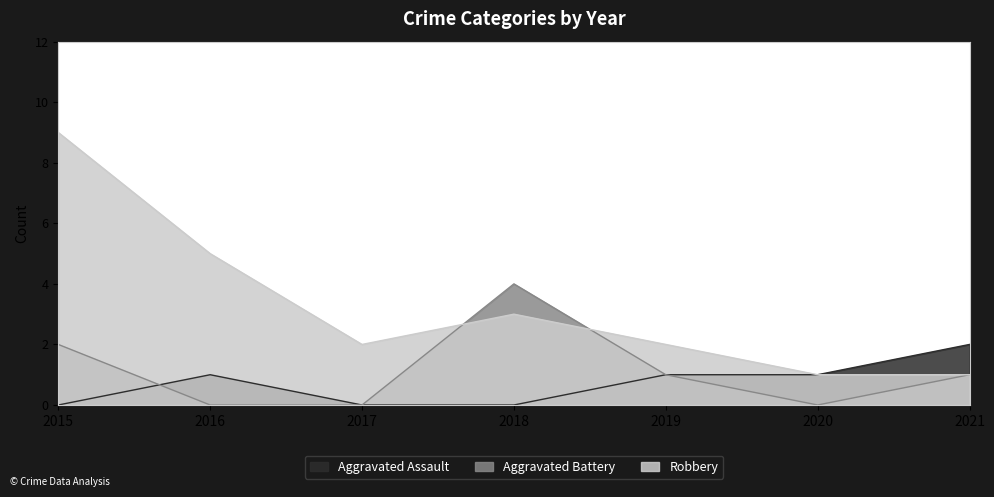

Reading right to left, list all the values displayed in this chart.

Aggravated Assault: 2	1	1	0	0	1	0
Aggravated Battery: 1	0	1	4	0	0	2
Robbery: 1	1	2	3	2	5	9